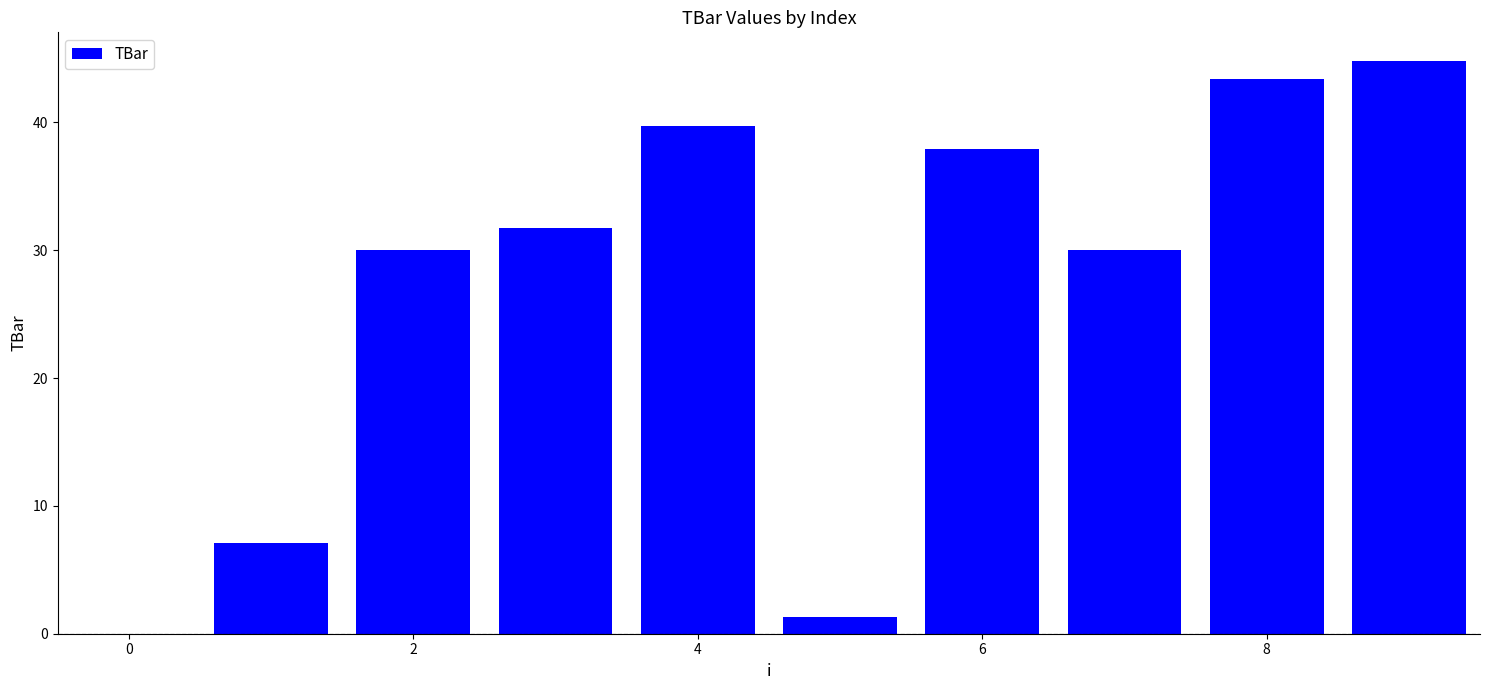

How many series are shown in this chart?

1